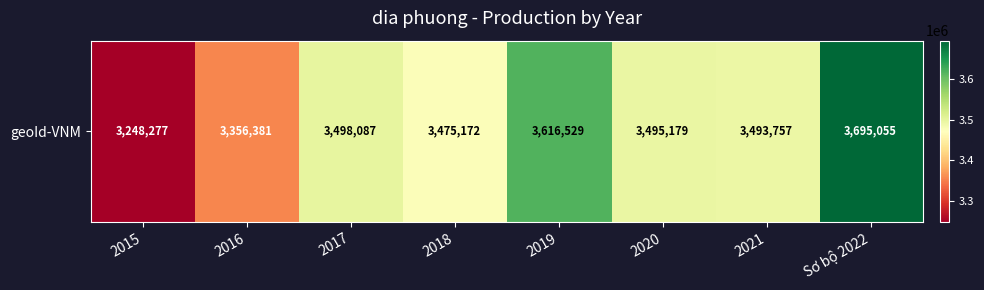

The chart shows a value of 3695055 at Sơ bộ 2022. True or false?

True